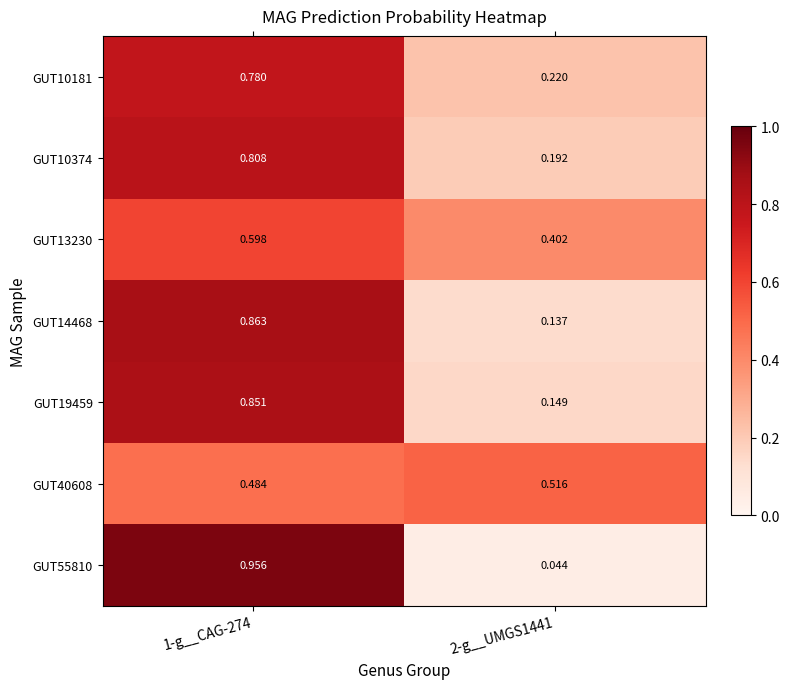

Is the value of GUT10181 at 2-g__UMGS1441 greater than the value of GUT19459 at 1-g__CAG-274?

No